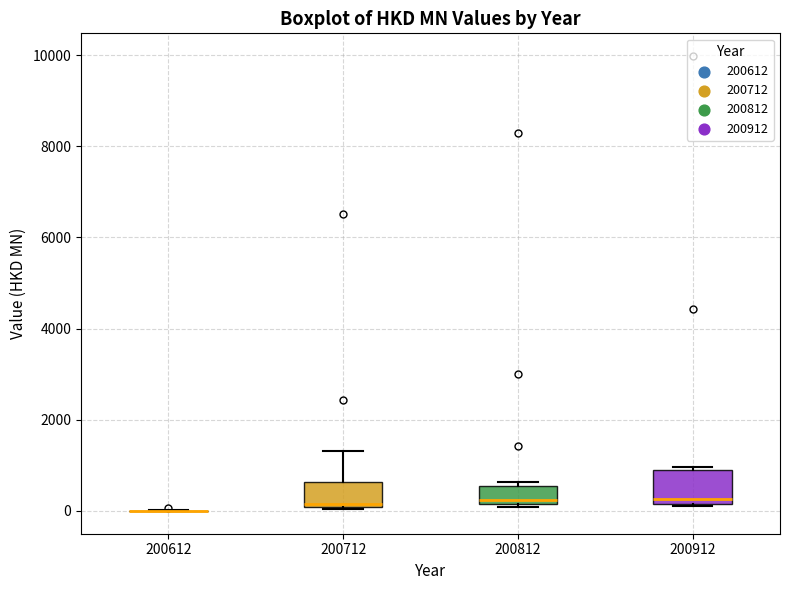

Where is the lower edge of the box at x = 200812 on the y-axis? The values are not printed on the chart, so give them approximately, as read against the axis.

200